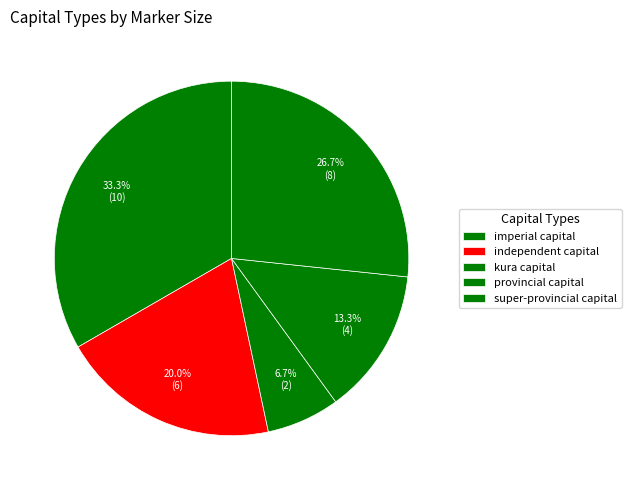

Combined, what portion of the pie is imperial capital and kura capital?

40.0%